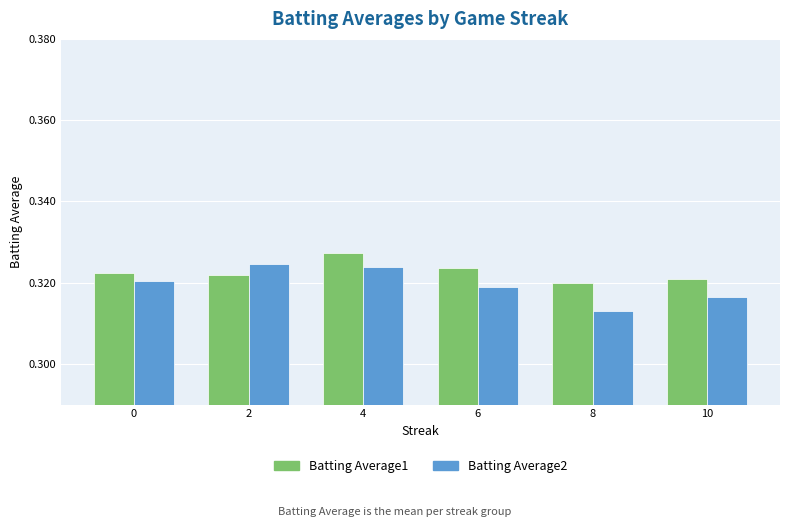

At which category is the sum across all series the highest?

4